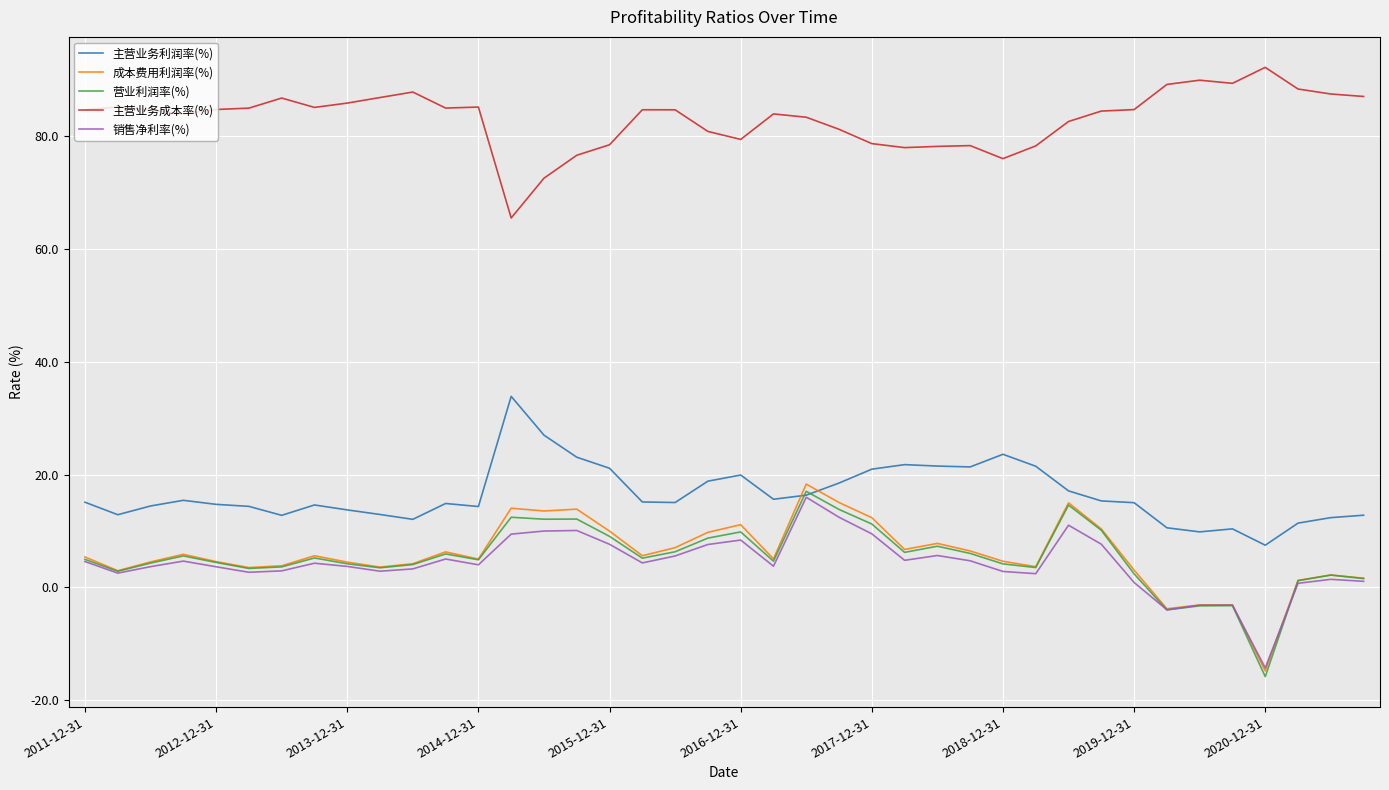

What is the greatest value displayed?

92.2